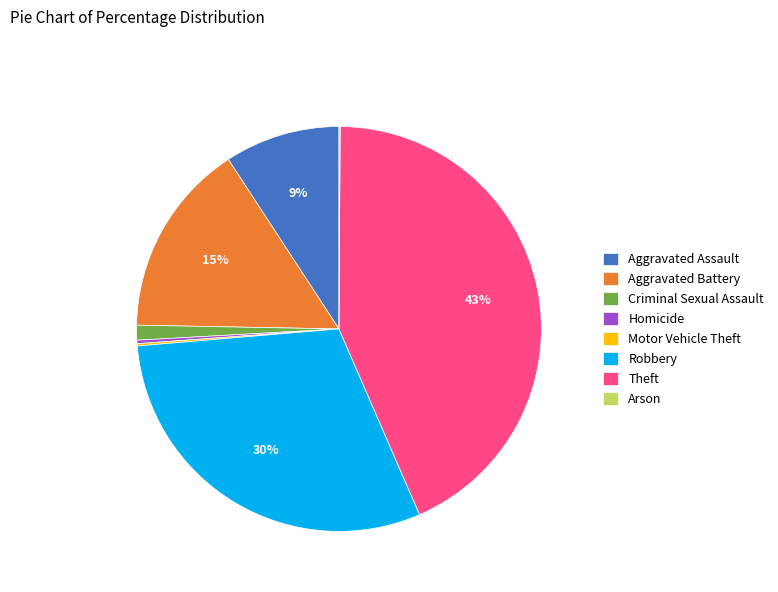

Between Theft and Robbery, which is larger?

Theft